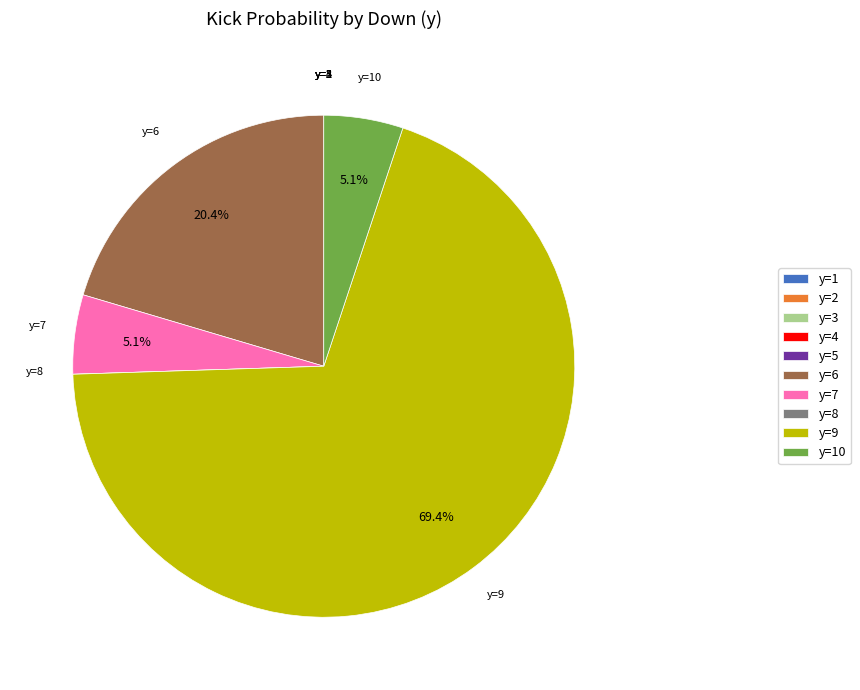

Which slice is the largest?

y=9